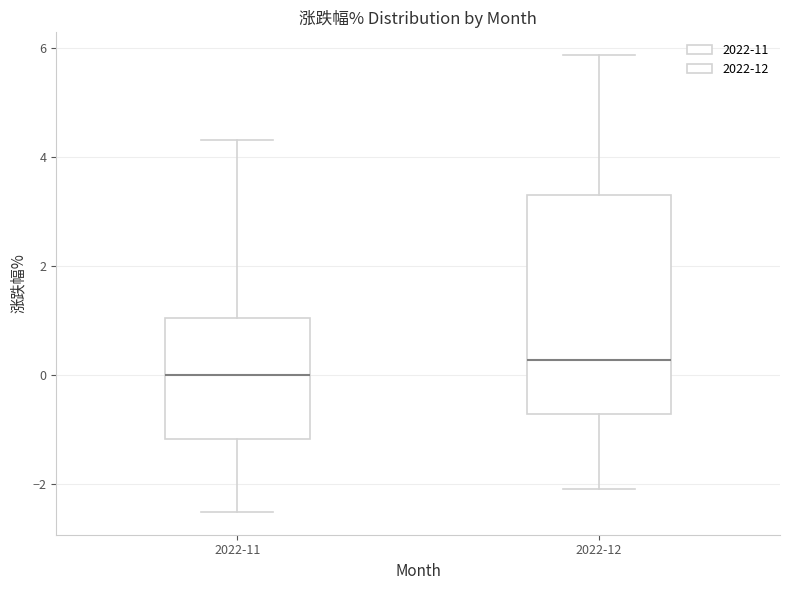

Reading left to right, read every box against the y-axis: the position of its median line, the range the box covers, and the ends of its whiskers. The values are not printed on the chart, so give them approximately, as read against the axis.

2022-11: median 0.0, box -1.2 to 1.0, whiskers -2.6 to 4.4
2022-12: median 0.2, box -0.8 to 3.4, whiskers -2.0 to 5.8